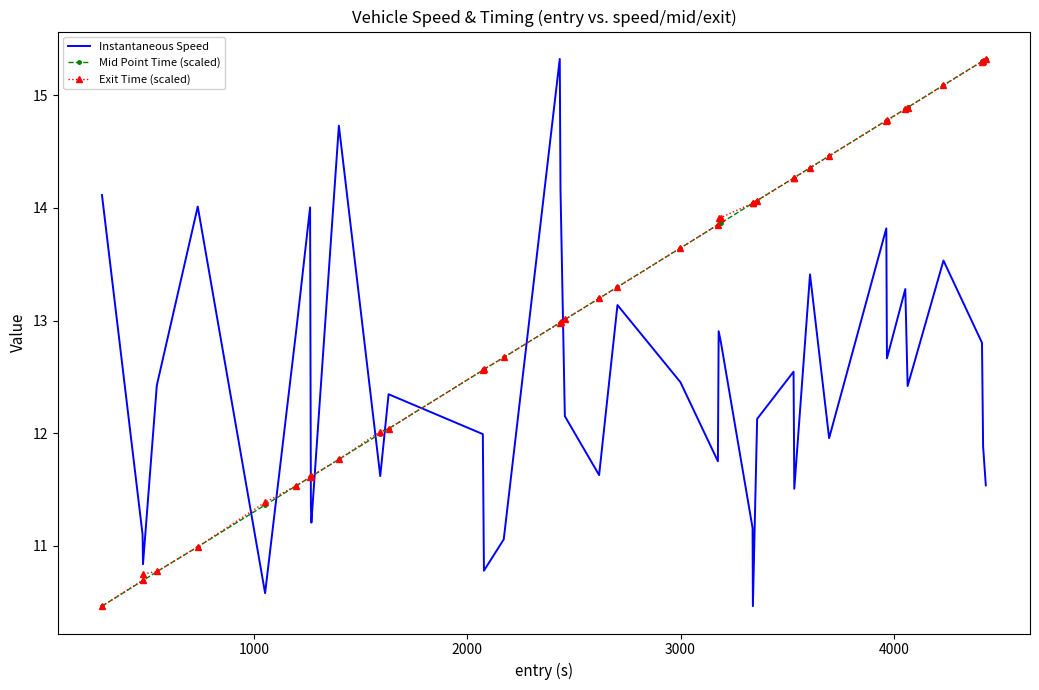

After their last crossing, which series has the higher values: Instantaneous Speed or Mid Point Time (scaled)?

Mid Point Time (scaled)